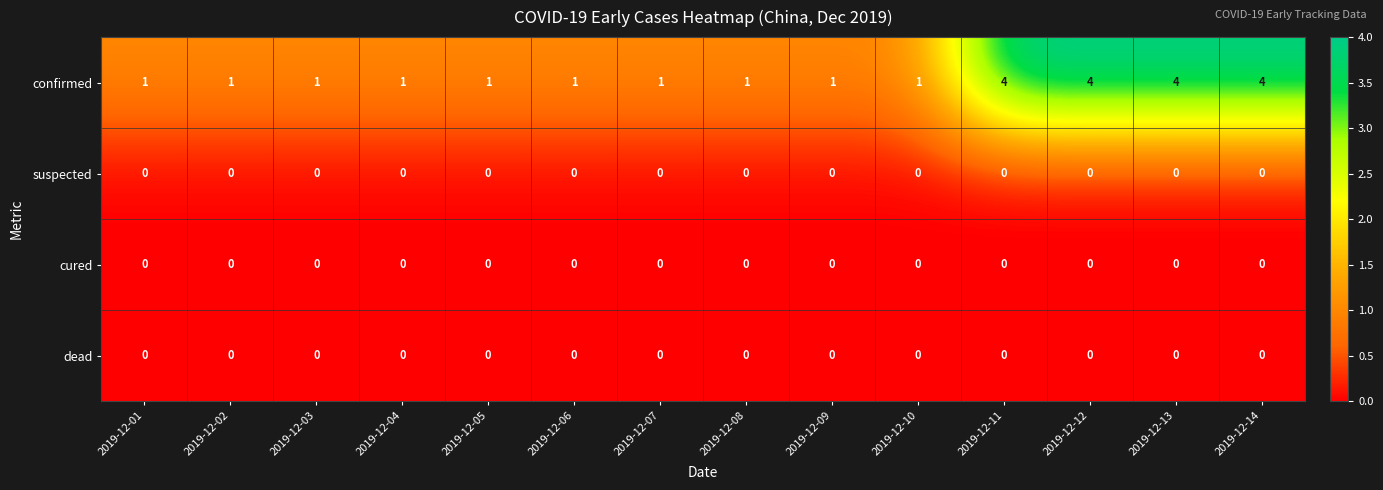

What is the difference between the confirmed values at 2019-12-10 and 2019-12-11?

3